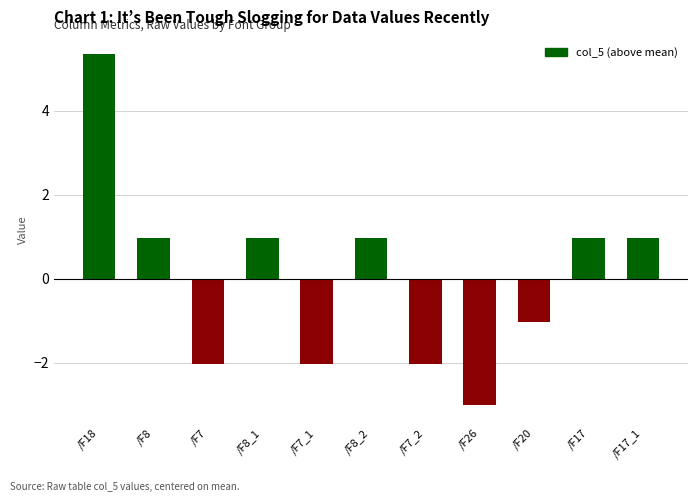

What is the label of the 6th bar from the left?

/F8_2